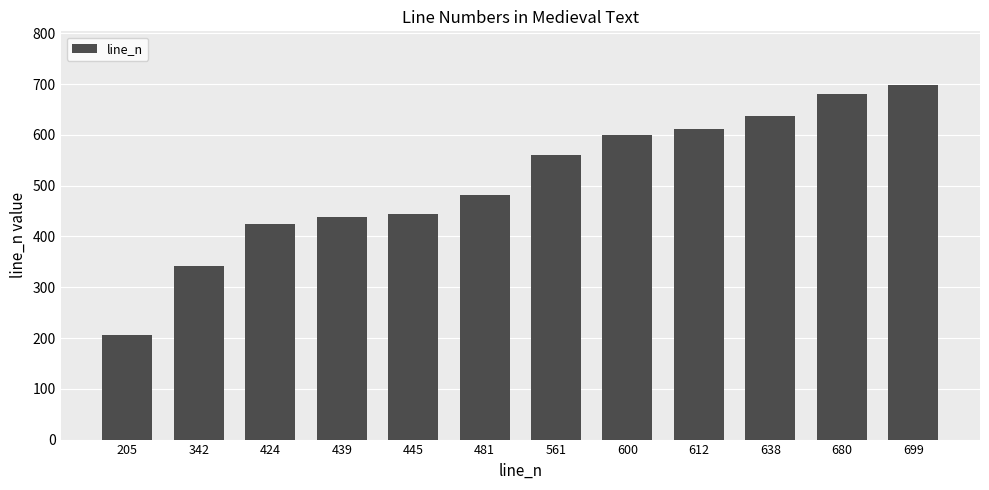

The value at 205 is 91. True or false?

False